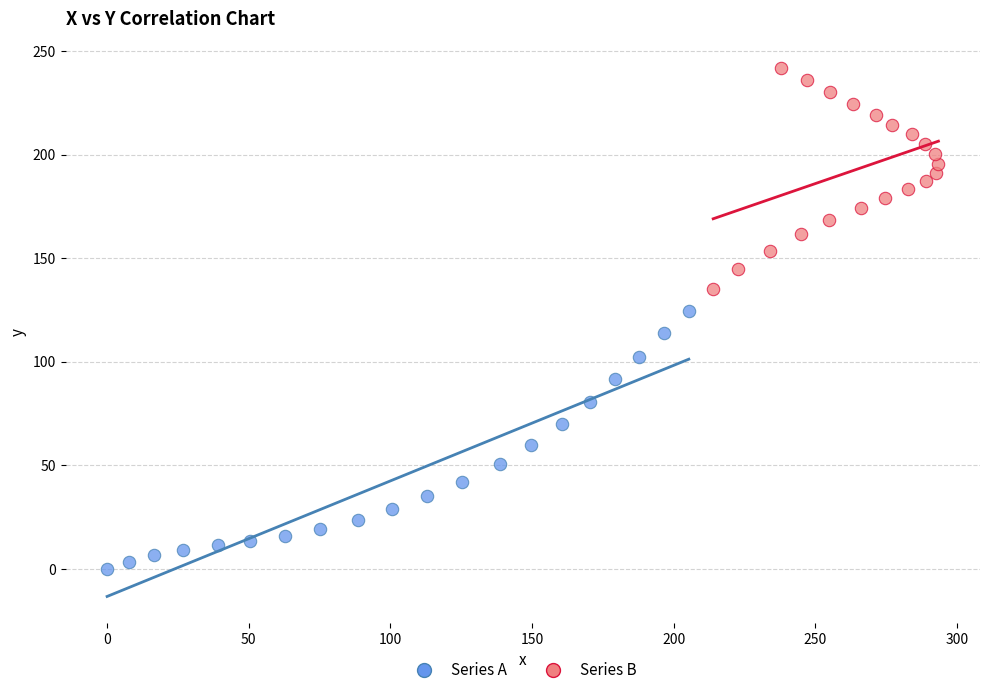

Which series contains the lowest Y value?

Series A